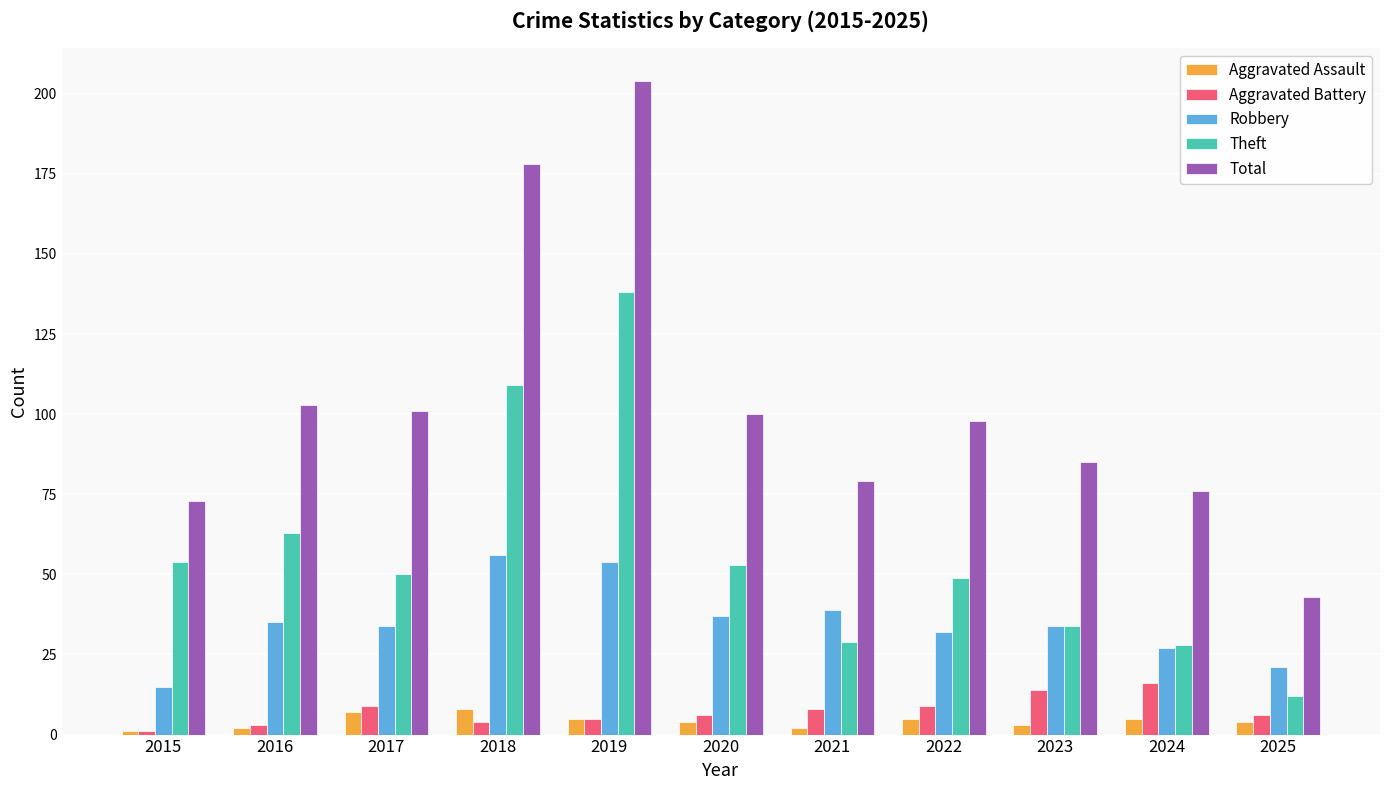

True or false: Total has a value of 31 at 2015.

False